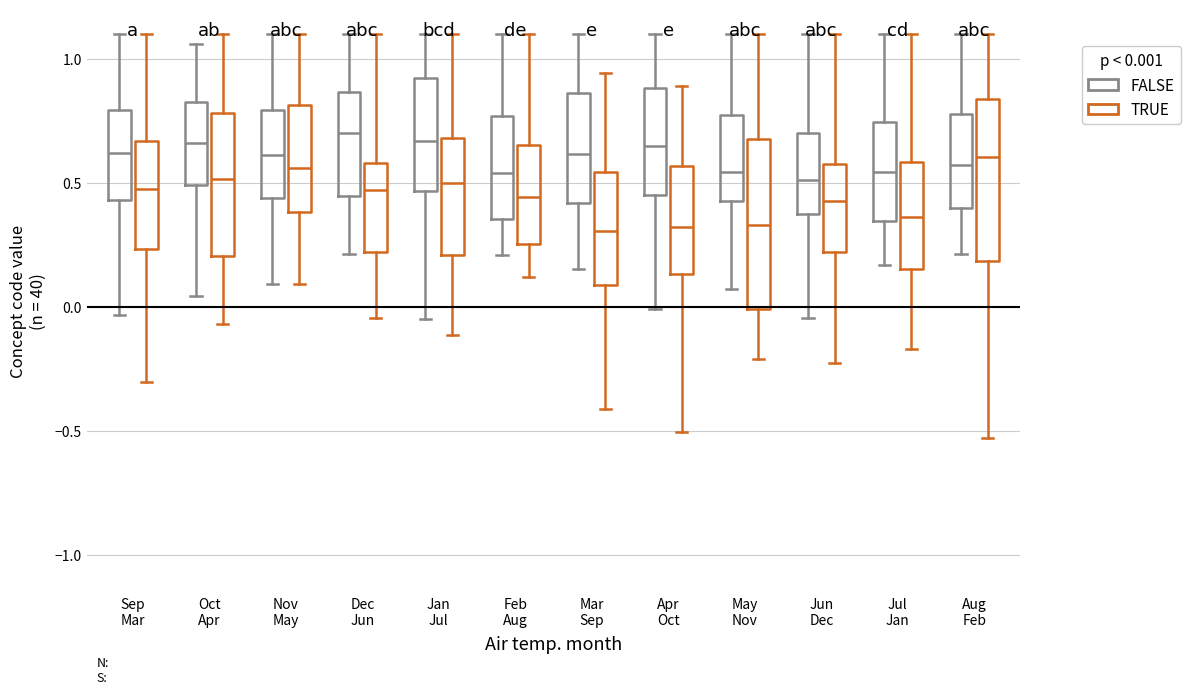

Reading left to right, transcribe this box plot: for each box, give where its median line is, the range the box spans, and where its two whiskers end, as read against the y-axis. The values are not printed on the chart, so give them approximately, as read against the axis.

Sep Mar (FALSE): median 0.60, box 0.45 to 0.80, whiskers -0.05 to 1.10
Sep Mar (TRUE): median 0.50, box 0.25 to 0.65, whiskers -0.30 to 1.10
Oct Apr (FALSE): median 0.65, box 0.50 to 0.85, whiskers 0.05 to 1.05
Oct Apr (TRUE): median 0.50, box 0.20 to 0.80, whiskers -0.05 to 1.10
Nov May (FALSE): median 0.60, box 0.45 to 0.80, whiskers 0.10 to 1.10
Nov May (TRUE): median 0.55, box 0.40 to 0.80, whiskers 0.10 to 1.10
Dec Jun (FALSE): median 0.70, box 0.45 to 0.85, whiskers 0.20 to 1.10
Dec Jun (TRUE): median 0.45, box 0.20 to 0.60, whiskers -0.05 to 1.10
Jan Jul (FALSE): median 0.65, box 0.45 to 0.90, whiskers -0.05 to 1.10
Jan Jul (TRUE): median 0.50, box 0.20 to 0.70, whiskers -0.10 to 1.10
Feb Aug (FALSE): median 0.55, box 0.35 to 0.75, whiskers 0.20 to 1.10
Feb Aug (TRUE): median 0.45, box 0.25 to 0.65, whiskers 0.10 to 1.10
Mar Sep (FALSE): median 0.60, box 0.40 to 0.85, whiskers 0.15 to 1.10
Mar Sep (TRUE): median 0.30, box 0.10 to 0.55, whiskers -0.40 to 0.95
Apr Oct (FALSE): median 0.65, box 0.45 to 0.90, whiskers 0.00 to 1.10
Apr Oct (TRUE): median 0.30, box 0.15 to 0.55, whiskers -0.50 to 0.90
May Nov (FALSE): median 0.55, box 0.45 to 0.80, whiskers 0.05 to 1.10
May Nov (TRUE): median 0.35, box 0.00 to 0.70, whiskers -0.20 to 1.10
Jun Dec (FALSE): median 0.50, box 0.35 to 0.70, whiskers -0.05 to 1.10
Jun Dec (TRUE): median 0.45, box 0.20 to 0.60, whiskers -0.25 to 1.10
Jul Jan (FALSE): median 0.55, box 0.35 to 0.75, whiskers 0.15 to 1.10
Jul Jan (TRUE): median 0.35, box 0.15 to 0.60, whiskers -0.15 to 1.10
Aug Feb (FALSE): median 0.55, box 0.40 to 0.80, whiskers 0.20 to 1.10
Aug Feb (TRUE): median 0.60, box 0.20 to 0.85, whiskers -0.55 to 1.10